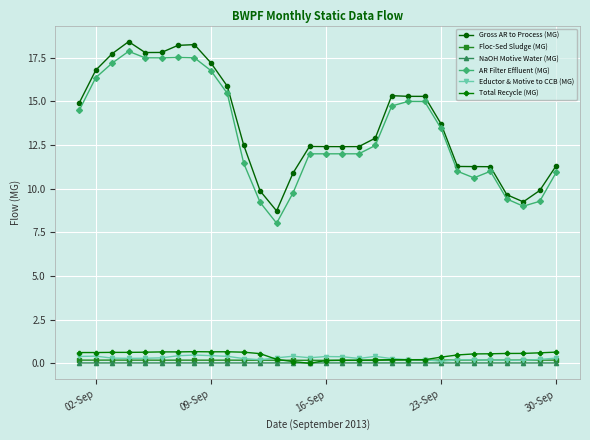

True or false: Total Recycle (MG) and AR Filter Effluent (MG) cross at least once.

False